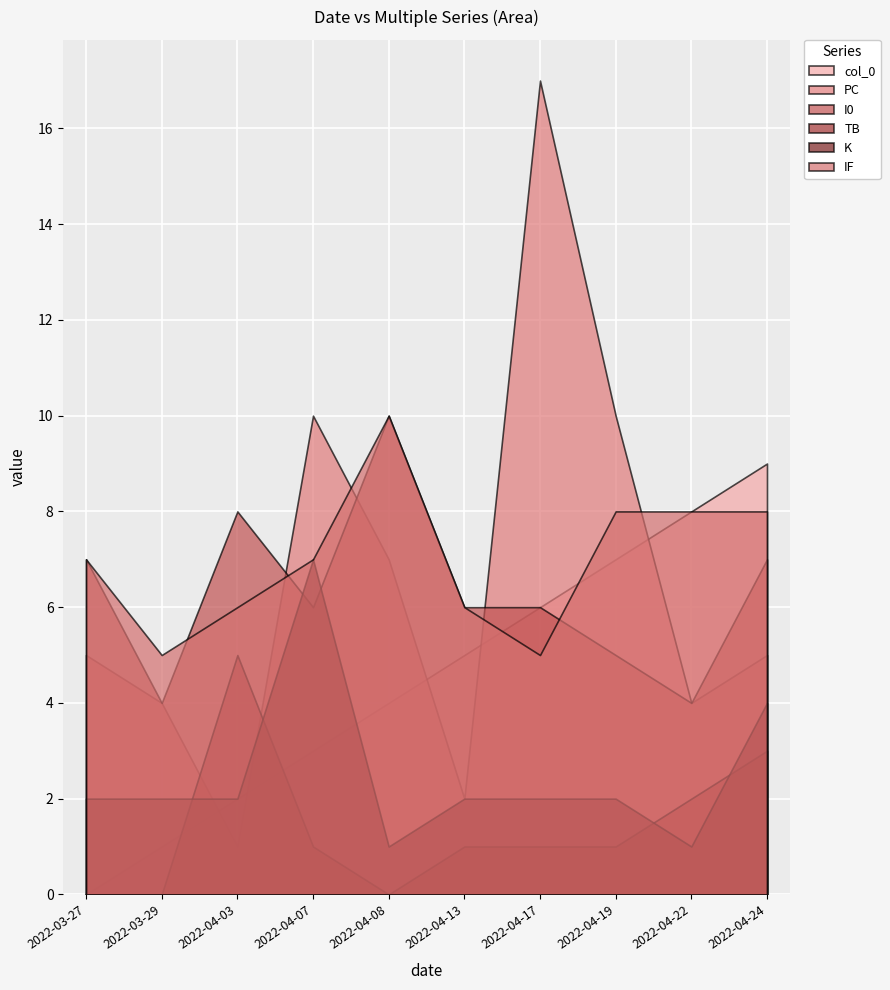

What is the highest value of the TB series?

5